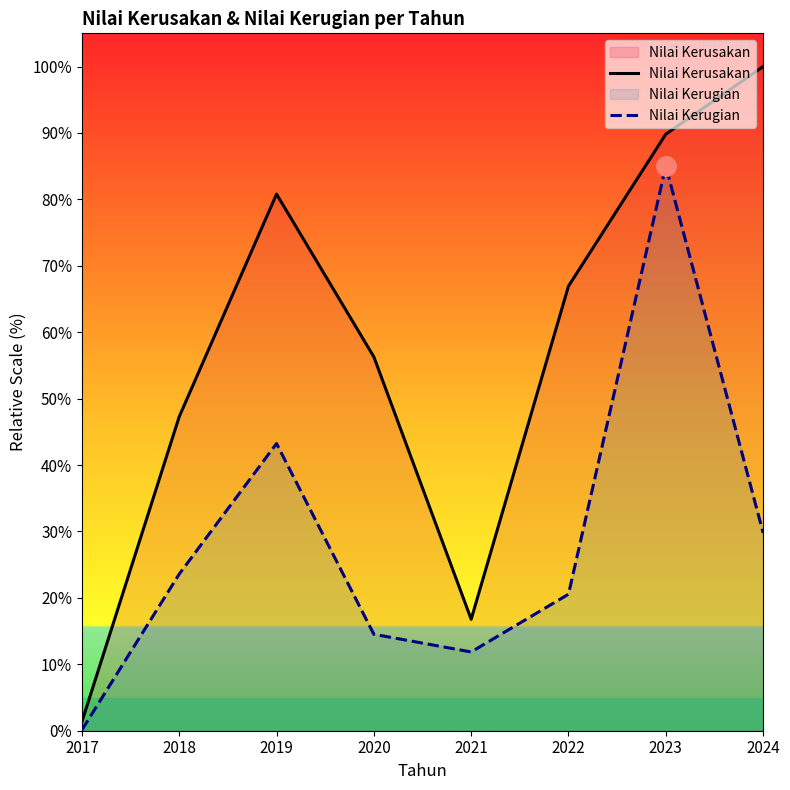

What is the approximate value of Nilai Kerugian at 2023?

85.0